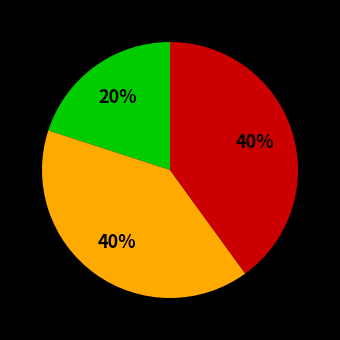

How many segments does this pie chart have?

3